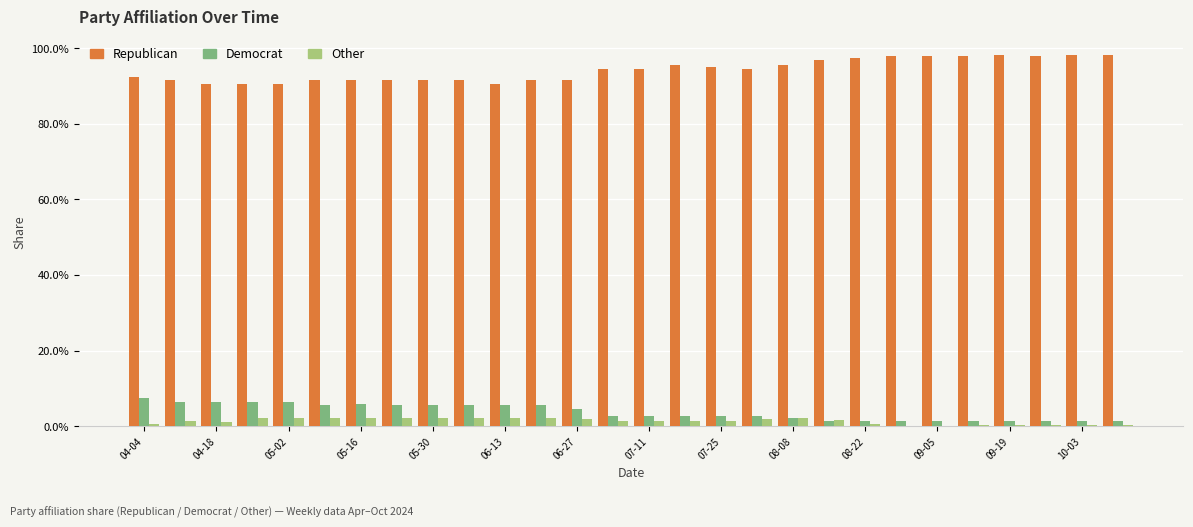

What are all the series names shown in the legend?

Republican, Democrat, Other